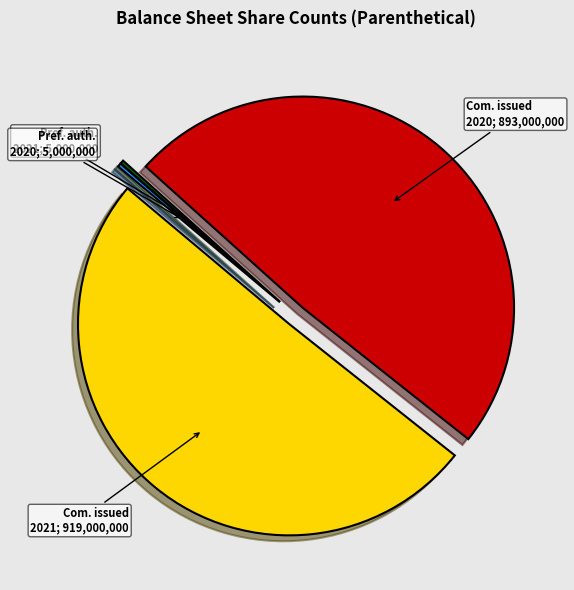

Is there a majority slice in this chart?

Yes